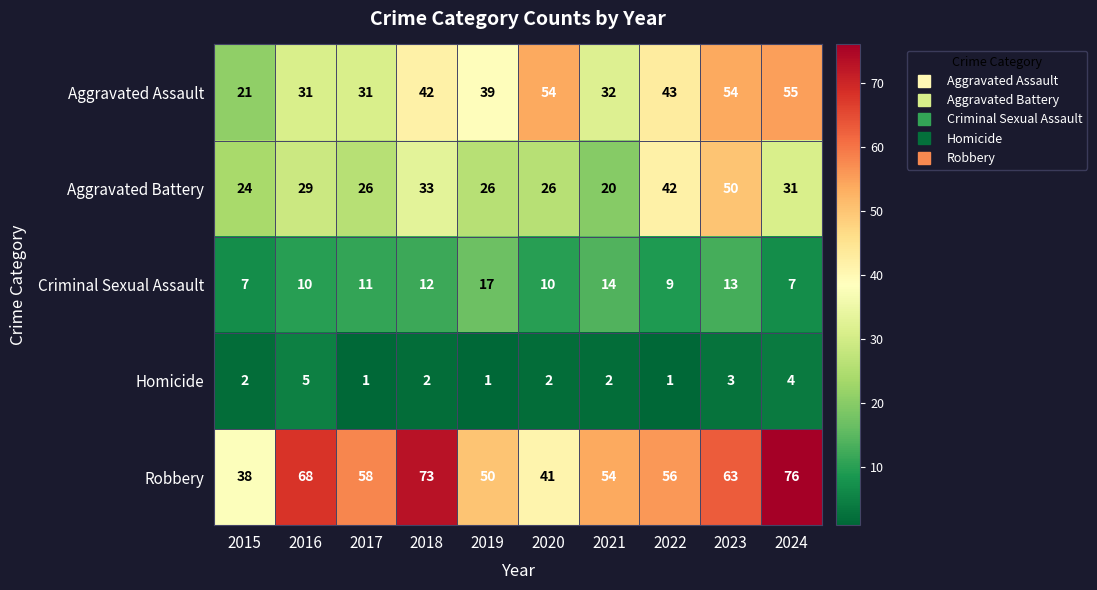

List the labels in order of Robbery value, largest first.

2024, 2018, 2016, 2023, 2017, 2022, 2021, 2019, 2020, 2015